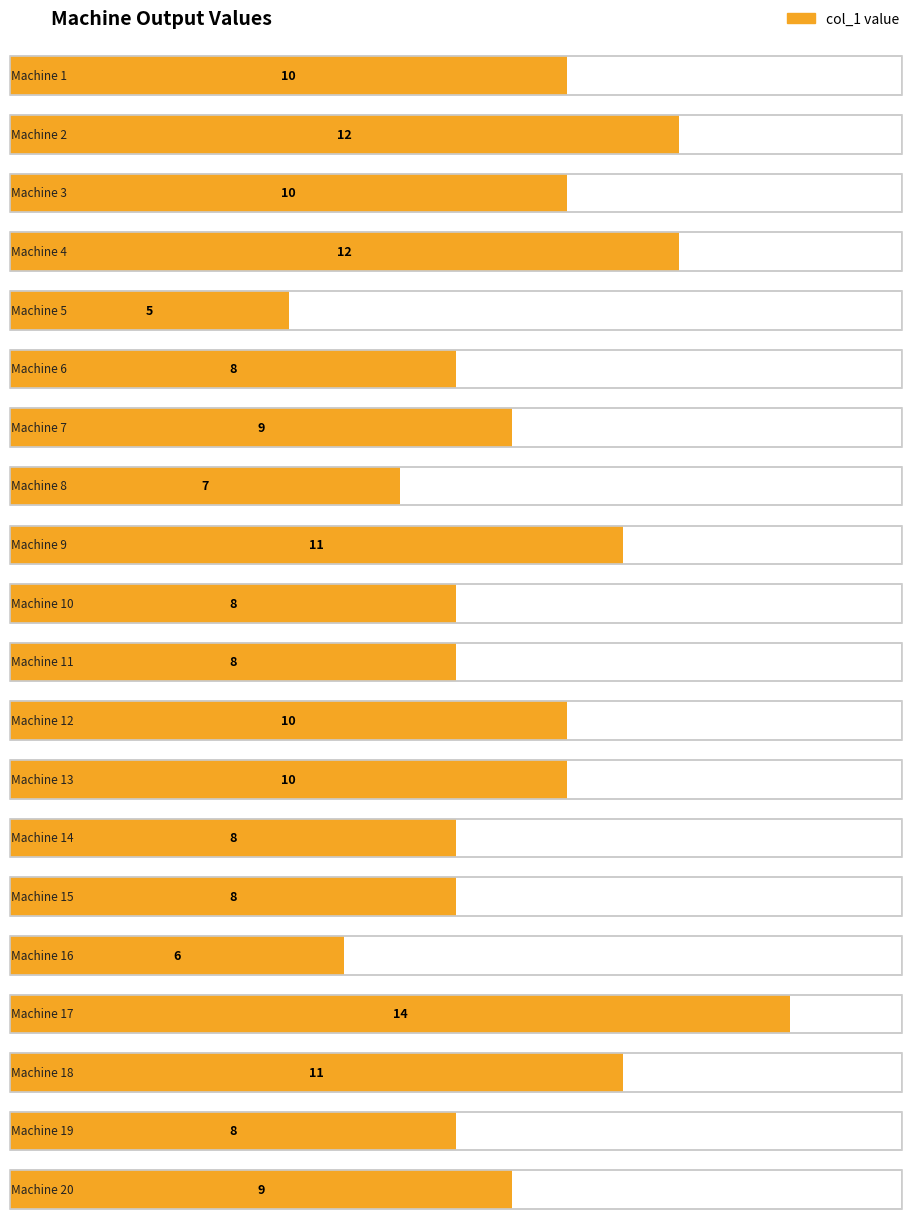

Reading left to right, extract all data points from this chart.

Machine 1=10	Machine 2=12	Machine 3=10	Machine 4=12	Machine 5=5	Machine 6=8	Machine 7=9	Machine 8=7	Machine 9=11	Machine 10=8	Machine 11=8	Machine 12=10	Machine 13=10	Machine 14=8	Machine 15=8	Machine 16=6	Machine 17=14	Machine 18=11	Machine 19=8	Machine 20=9